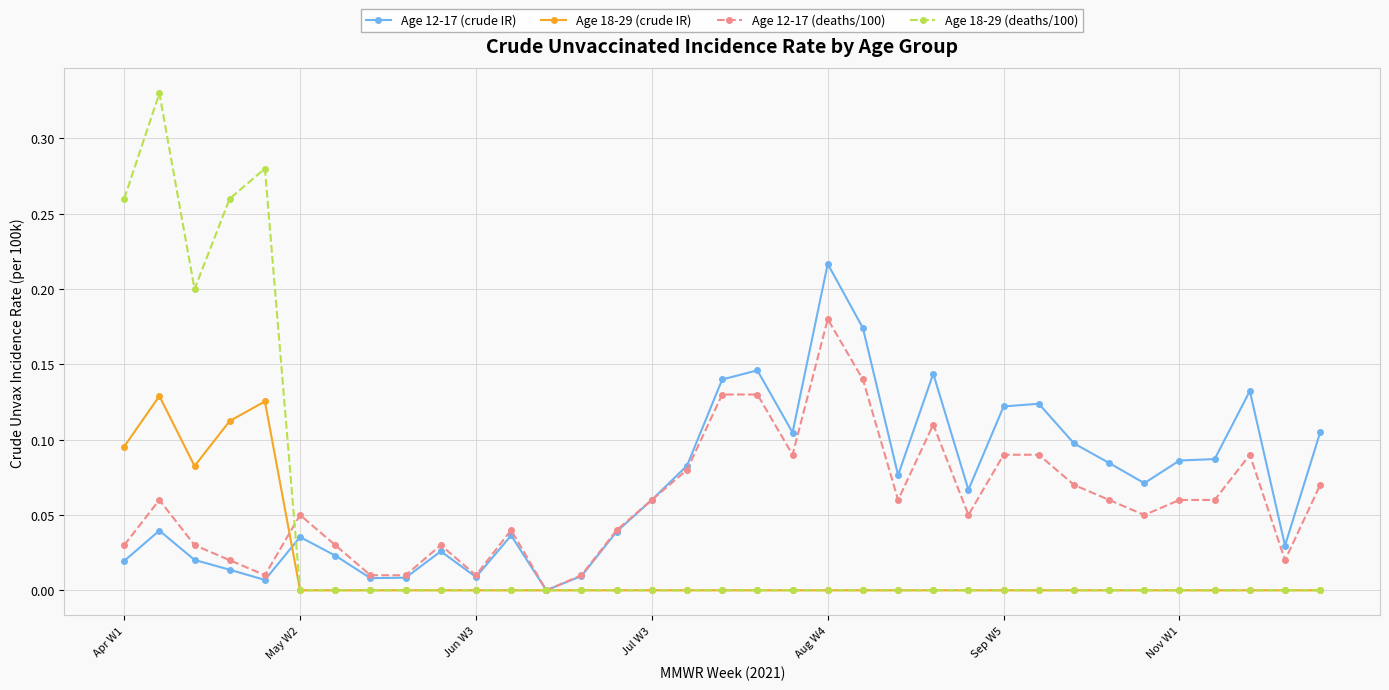

Rank the series by their maximum value, from lowest to highest.

Age 18-29 (crude IR), Age 12-17 (deaths/100), Age 12-17 (crude IR), Age 18-29 (deaths/100)